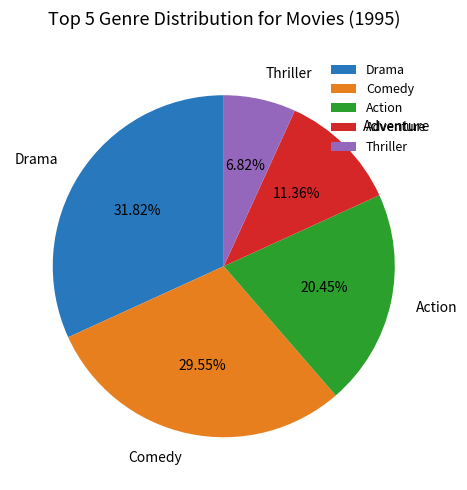

Which has a higher value, Adventure or Drama?

Drama